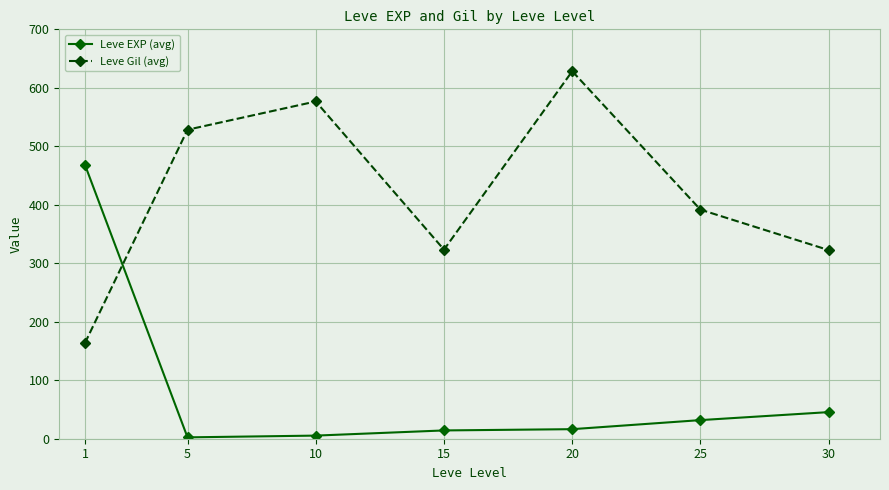

Where do Leve Gil (avg) and Leve EXP (avg) first cross each other?

1 and 5